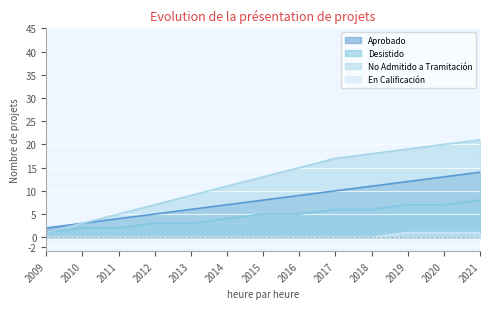

Which series has the widest spread of values?

No Admitido a Tramitación